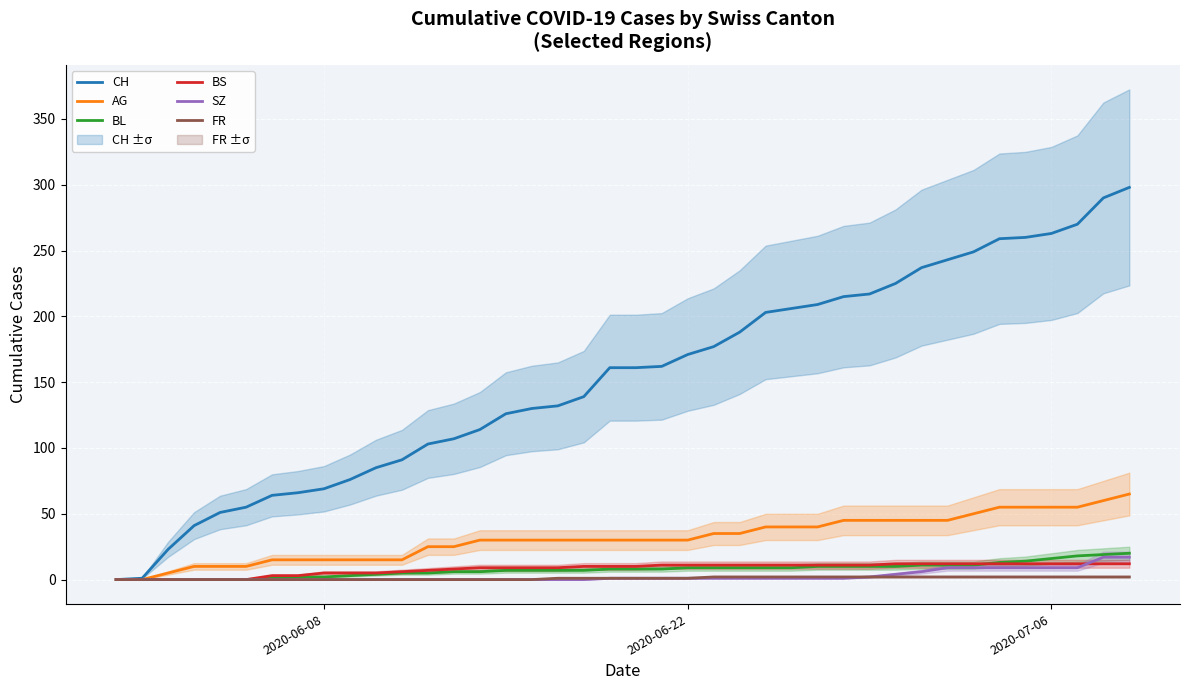

At which category does the chart reach its minimum across all series?

2020-06-08